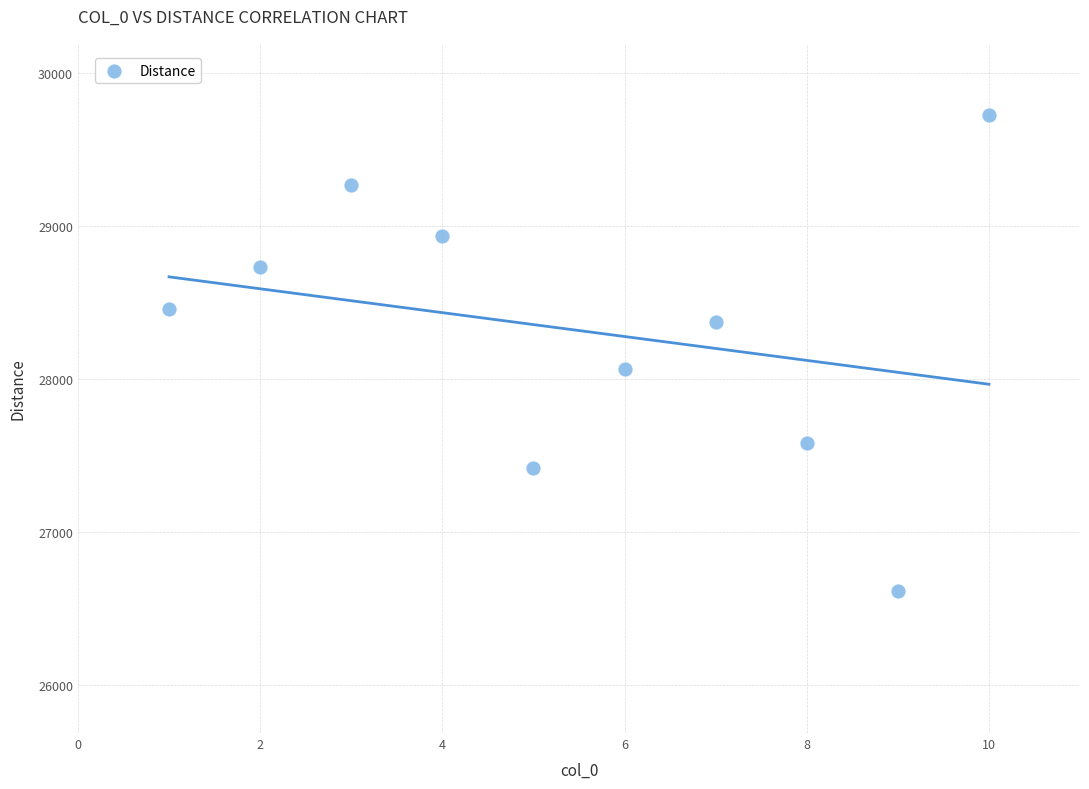

What is the average Y value?

28318